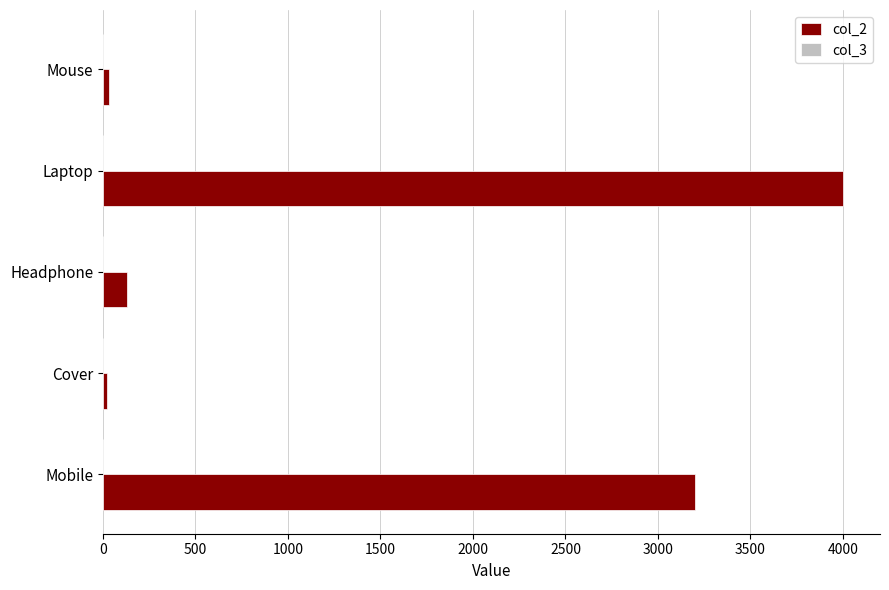

Which category has the highest value across all series?

Laptop